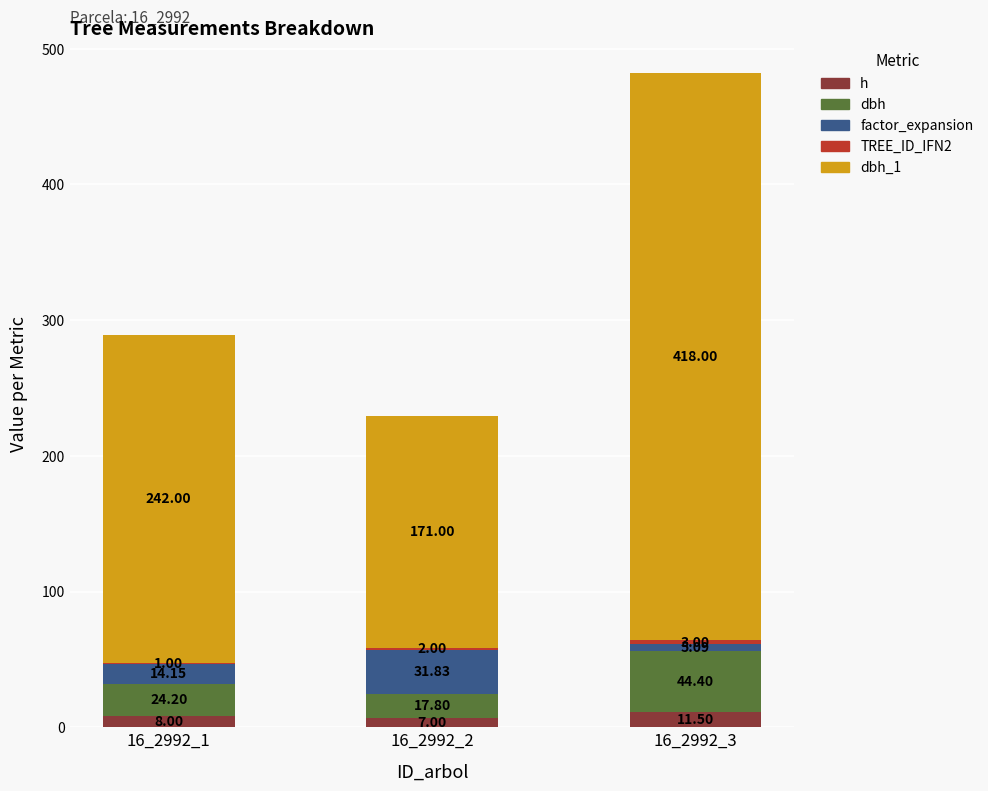

Which series changed the most between 16_2992_2 and 16_2992_3?

dbh_1